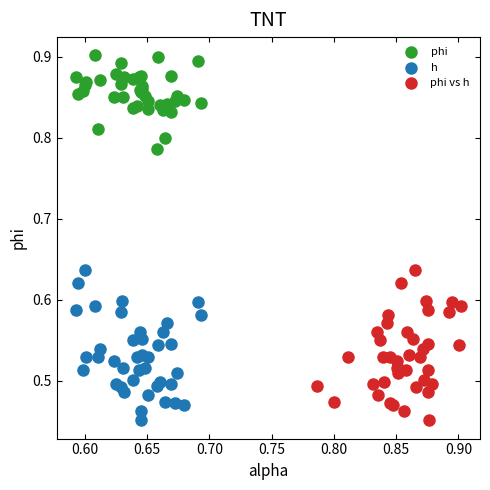

What are all the series names shown in the legend?

phi, h, phi vs h